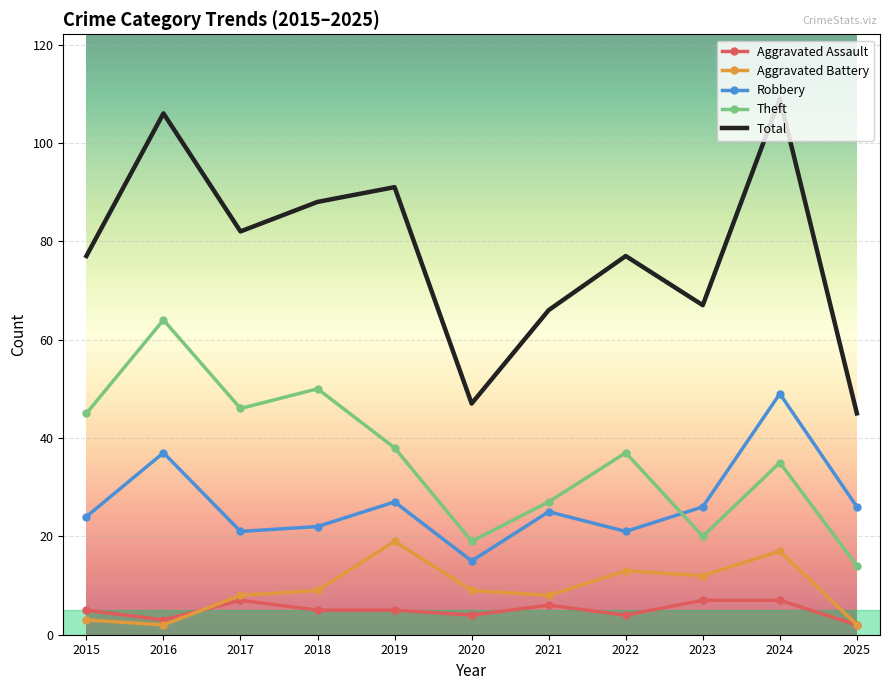

True or false: Total and Aggravated Battery intersect in this chart.

False